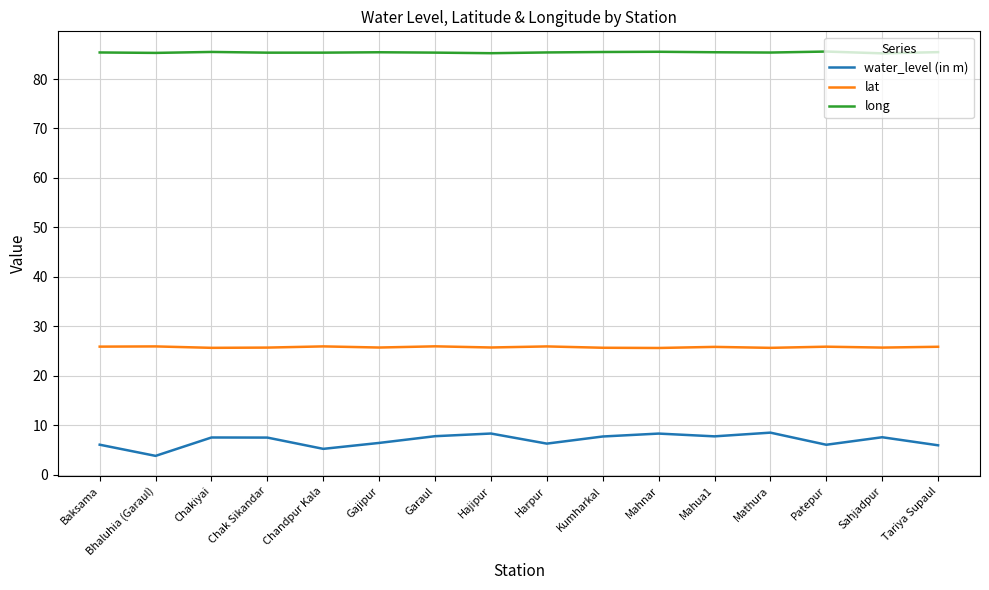

Is it true that long equals 85.3 at Chak Sikandar?

True